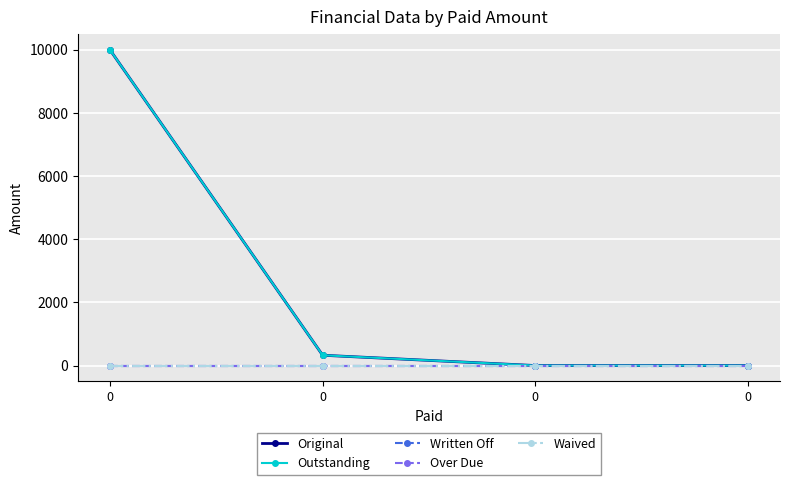

Is this an area chart (filled region under the line)?

No